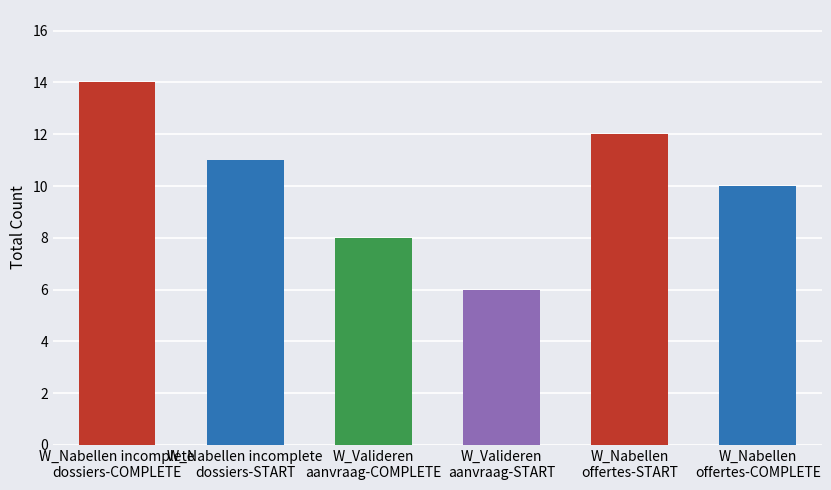

What is the minimum value shown in the chart?

6